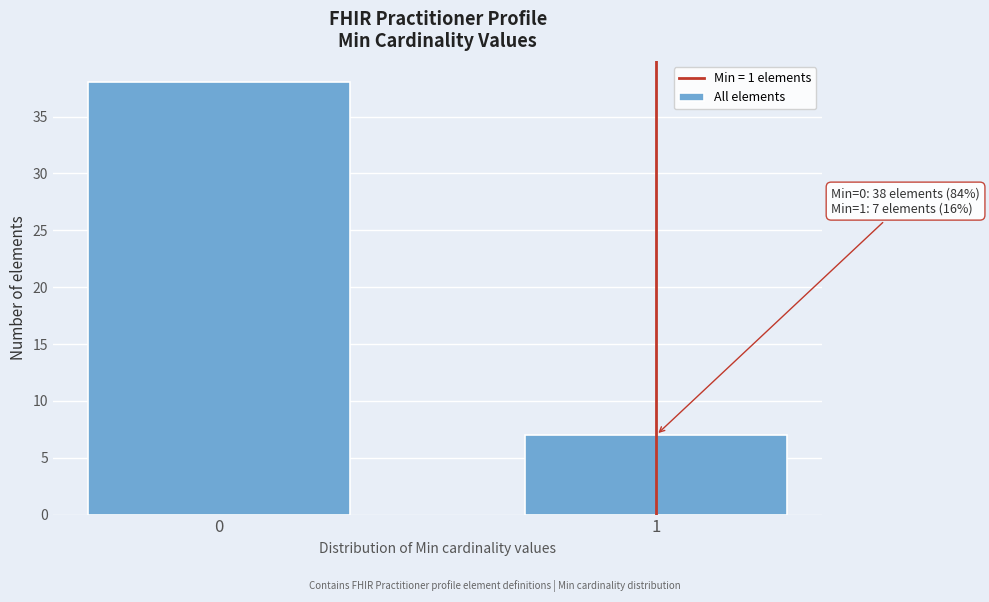

Reading right to left, transcribe all the data shown in this chart.

1=7	0=38